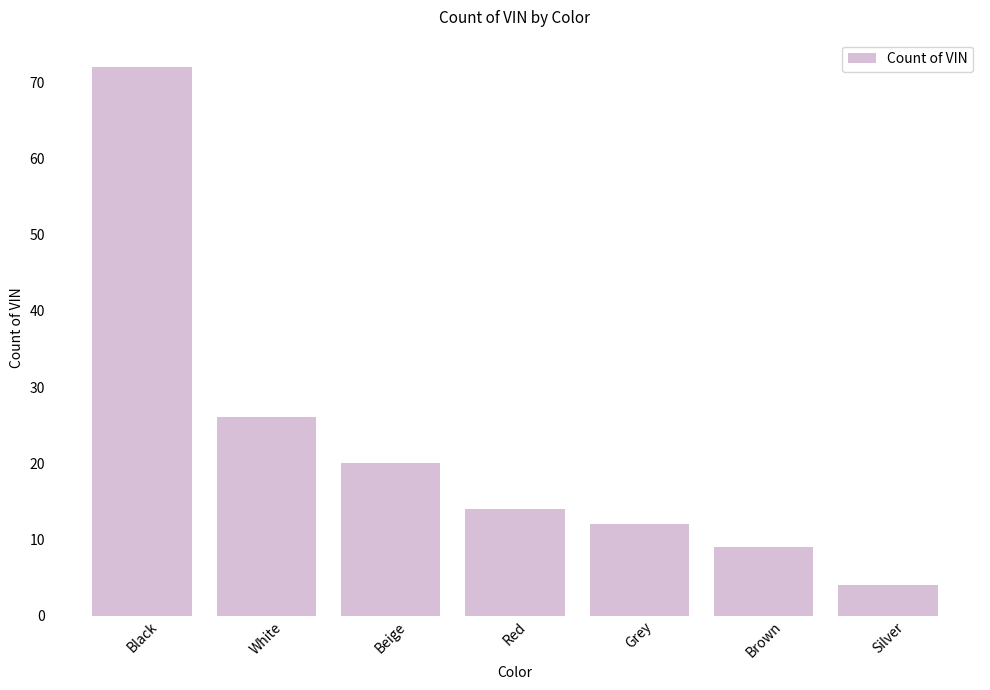

How many values are below 14?

3